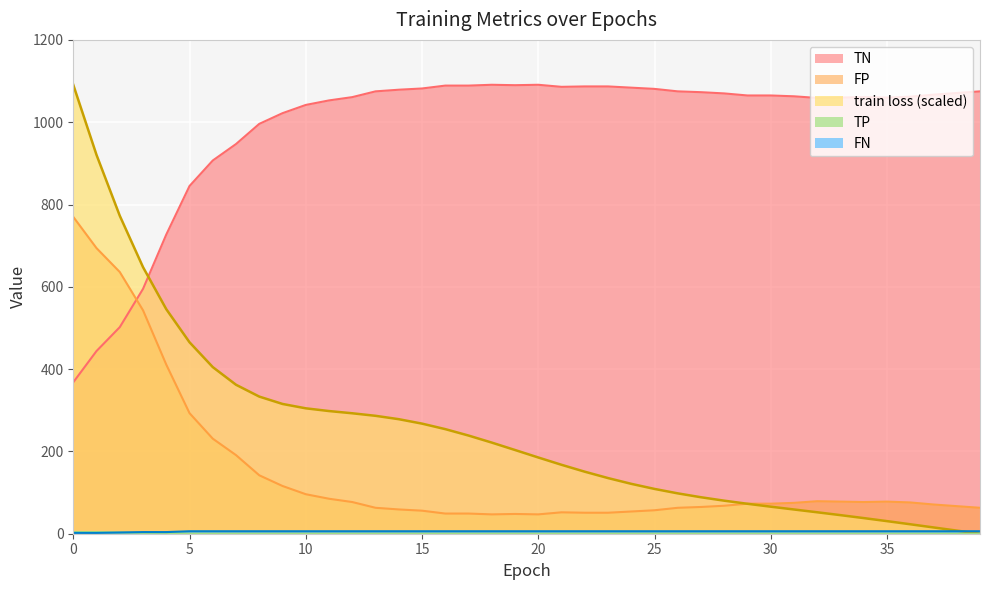

What is the average value of the train loss series?

251.2